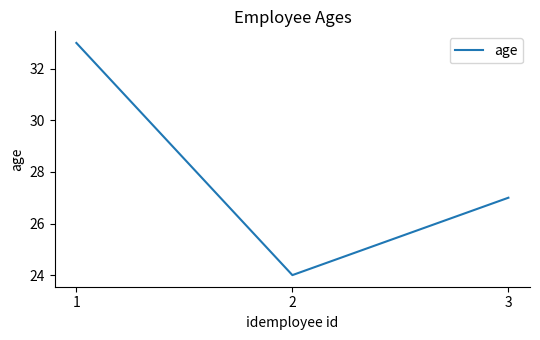

List the labels in order of value, smallest first.

2, 3, 1